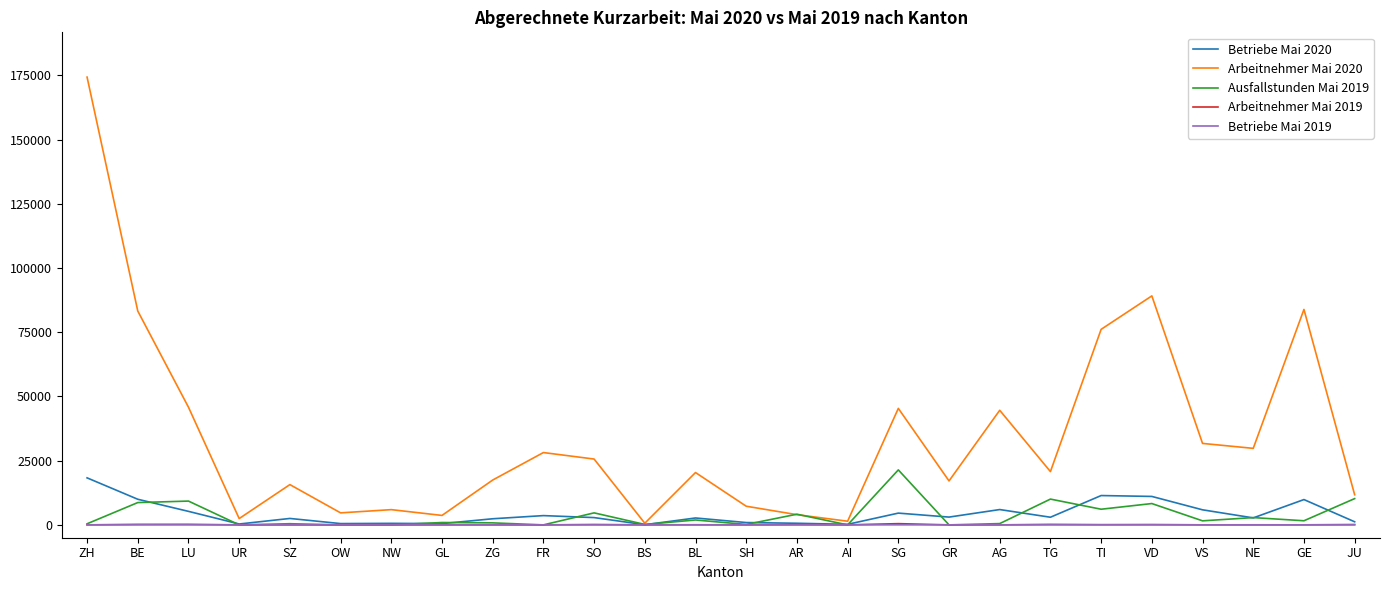

Which series has the widest spread of values?

Arbeitnehmer Mai 2020